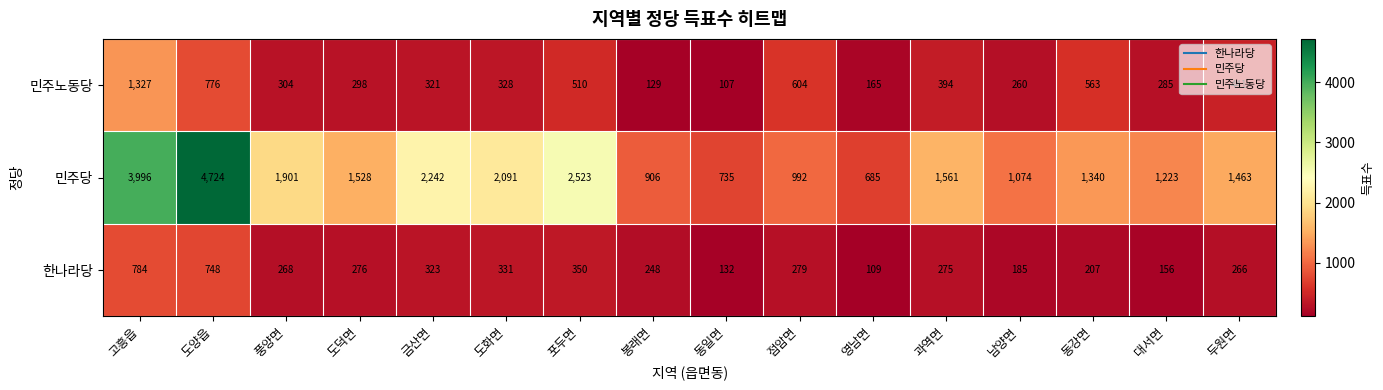

What is the difference between the maximum and second lowest values in the 민주노동당 series?

1198